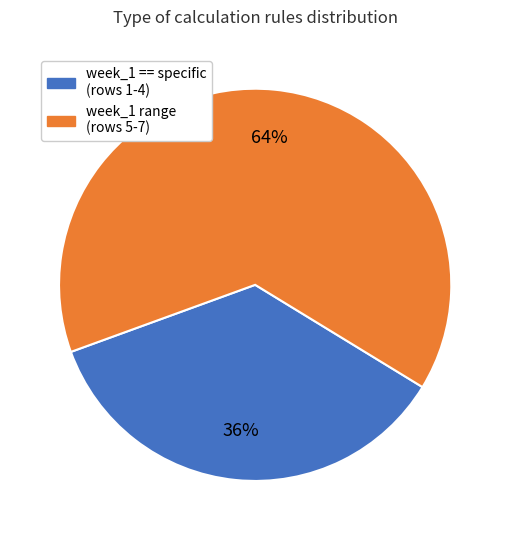

To the nearest percent, what is the average slice percentage?

50%